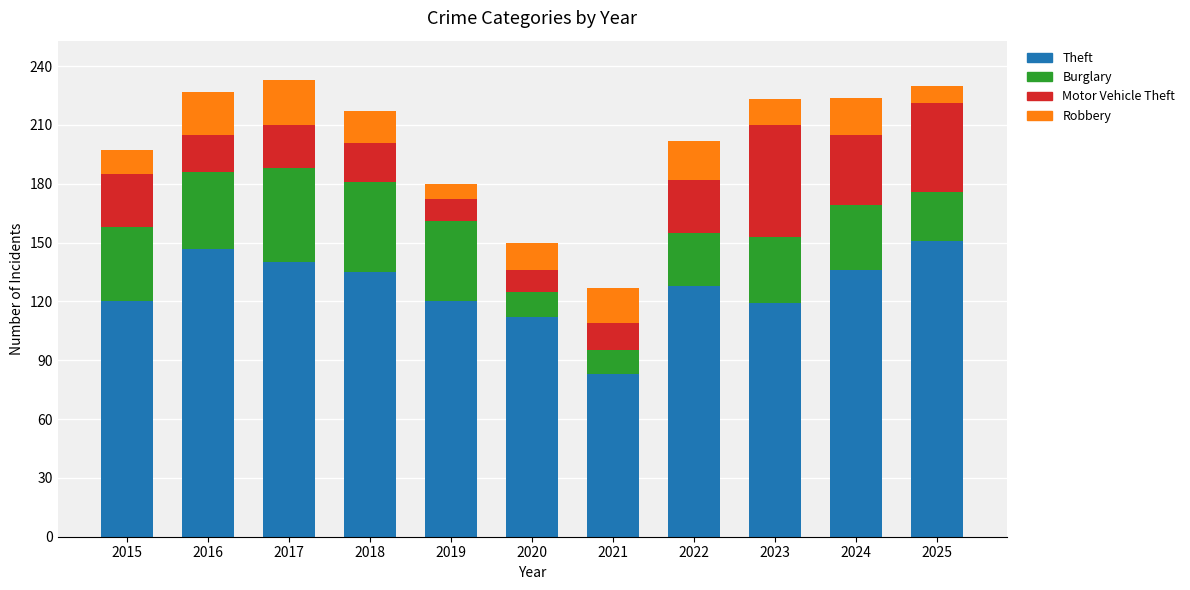

How many distinct data groups are displayed?

4